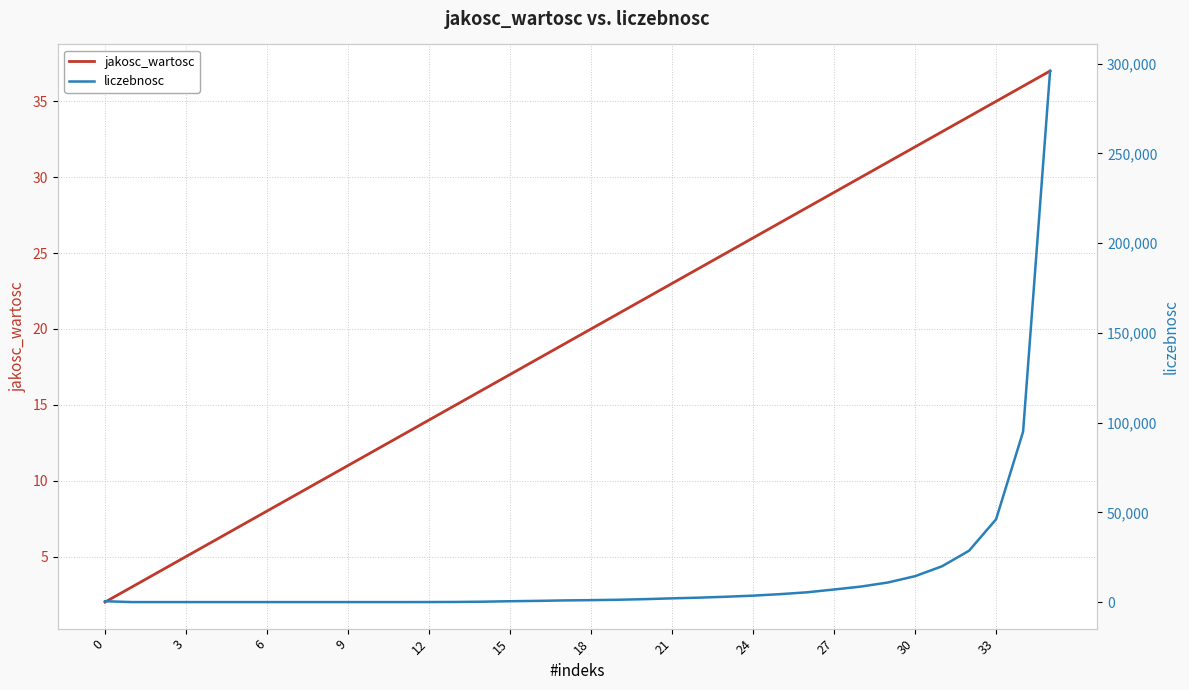

How many values in the jakosc_wartosc series exceed 20?

17